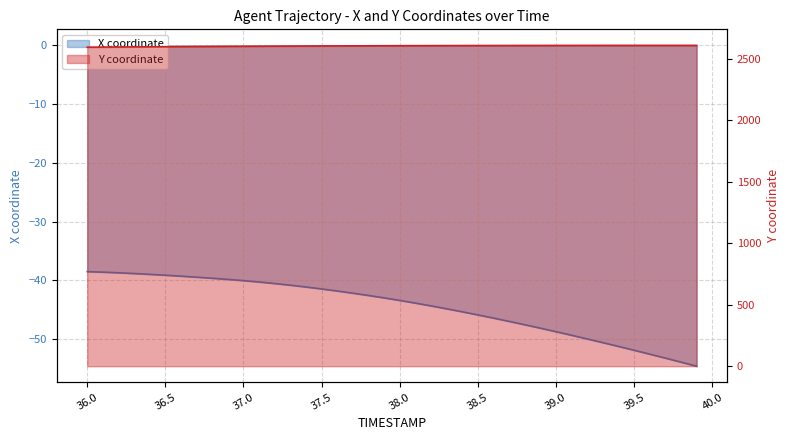

What is the sum of all X values?

-1777.3